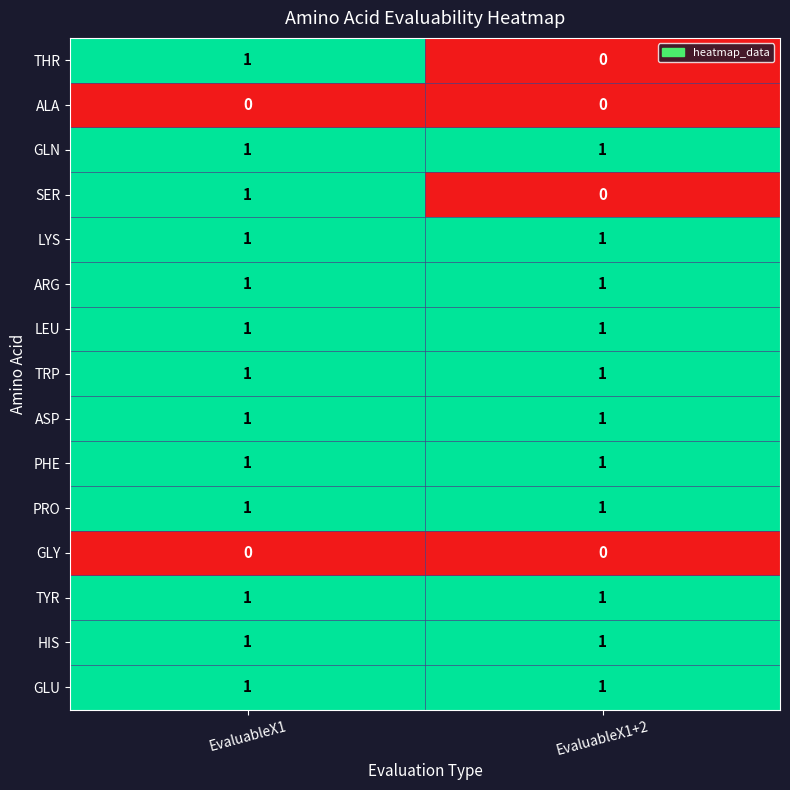

Is it true that PRO equals 1 at EvaluableX1?

True